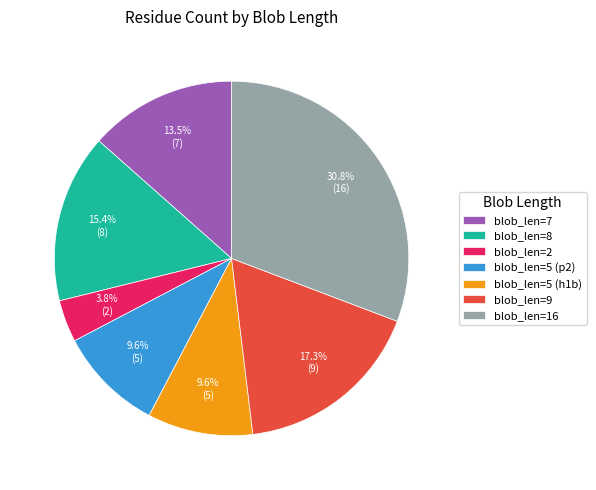

Is there any slice that represents more than half of the pie?

No